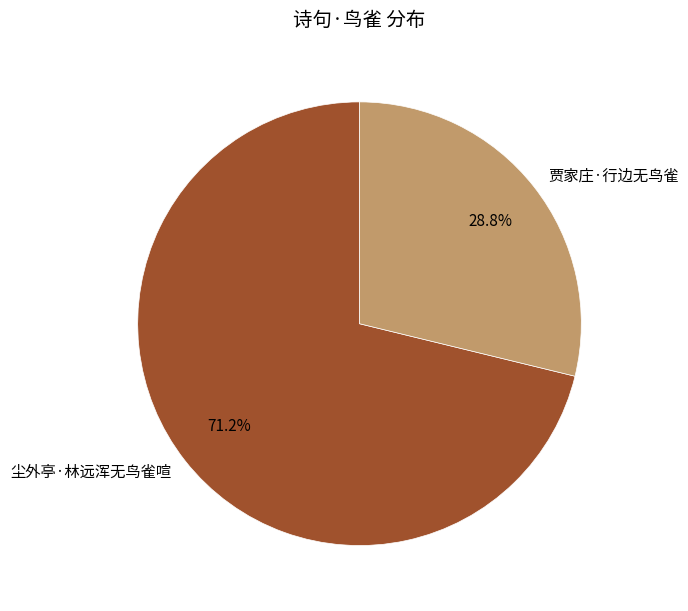

How many slices are in this pie chart?

2